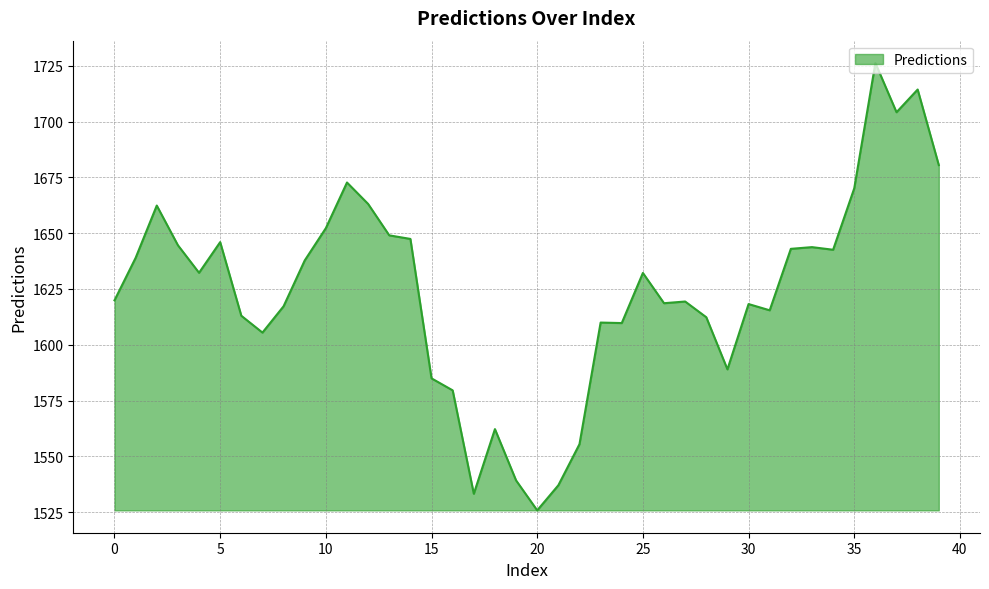

What is the smallest value displayed?

1525.8